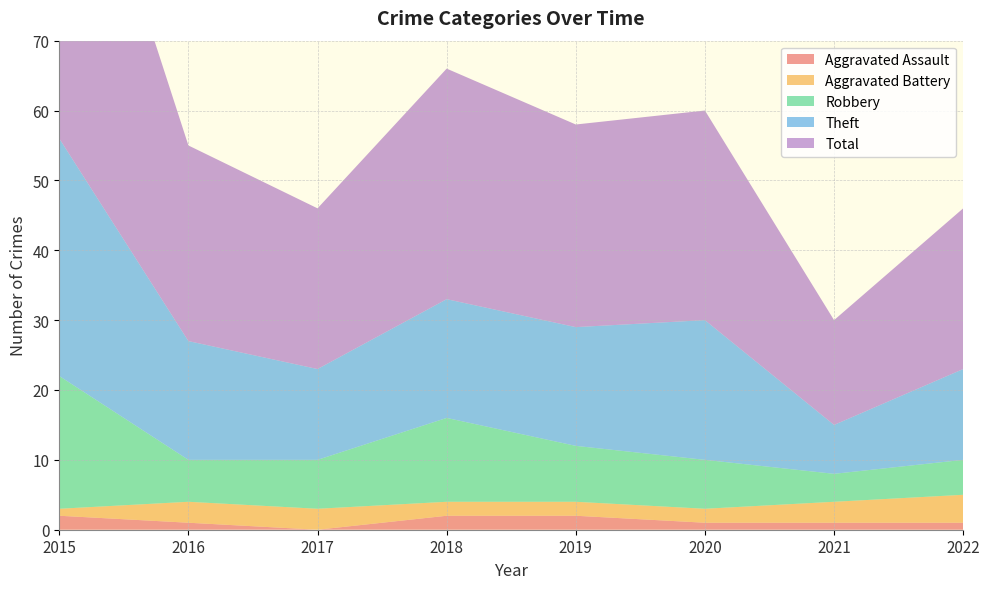

Reading left to right, what are all the values shown in this chart?

Aggravated Assault: 2015=2	2016=1	2017=0	2018=2	2019=2	2020=1	2021=1	2022=1
Aggravated Battery: 2015=1	2016=3	2017=3	2018=2	2019=2	2020=2	2021=3	2022=4
Robbery: 2015=19	2016=6	2017=7	2018=12	2019=8	2020=7	2021=4	2022=5
Theft: 2015=34	2016=17	2017=13	2018=17	2019=17	2020=20	2021=7	2022=13
Total: 2015=56	2016=28	2017=23	2018=33	2019=29	2020=30	2021=15	2022=23